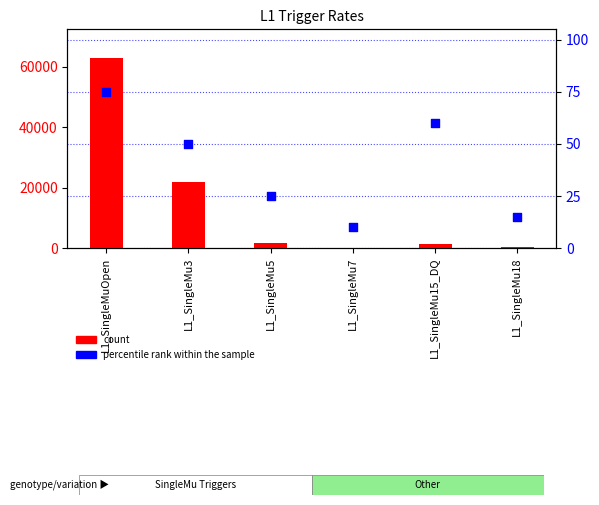

Which series has the largest total across all categories?

count